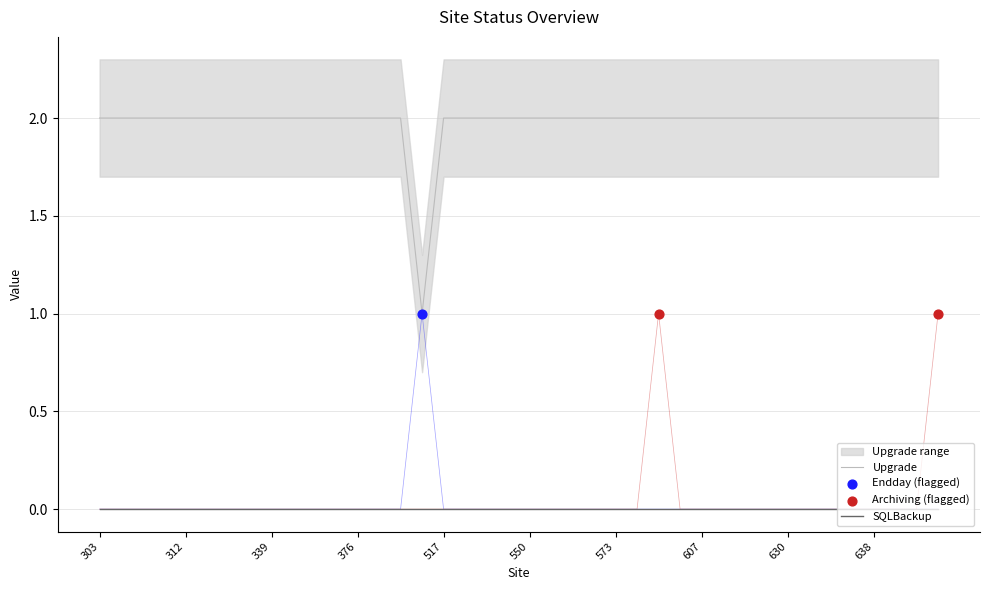

Which series has the largest Y range (max minus min)?

Endday